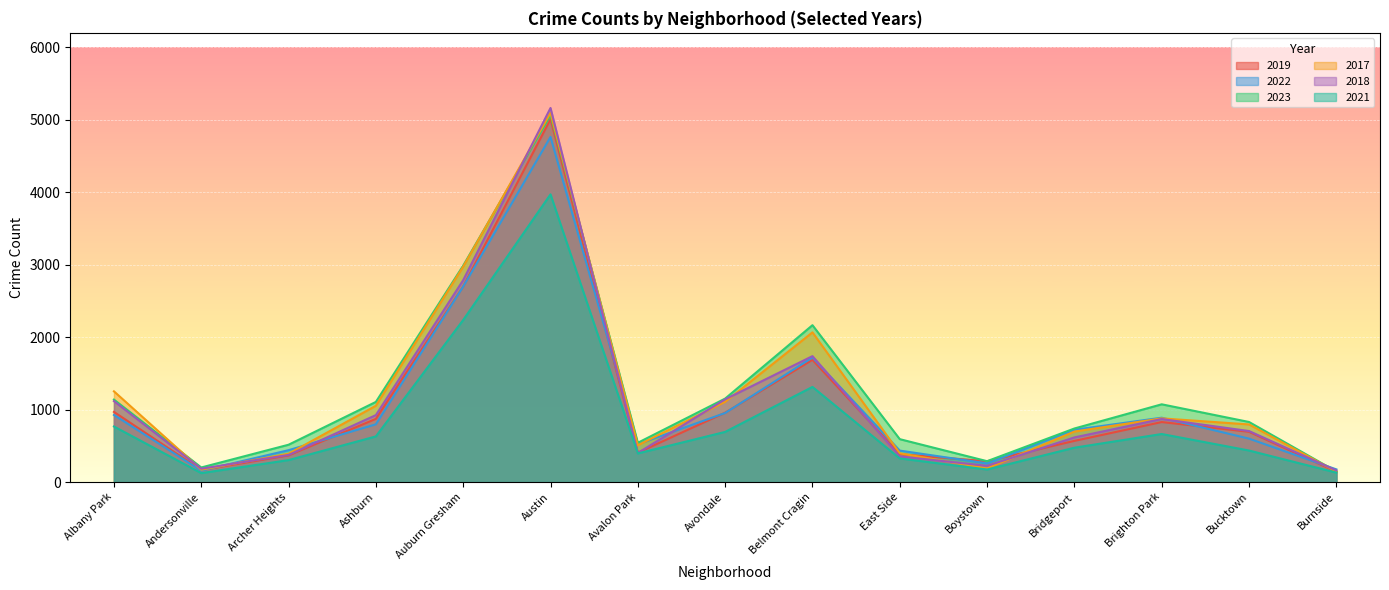

Rank the series at Avondale from lowest to highest value.

2021, 2022, 2019, 2017, 2018, 2023